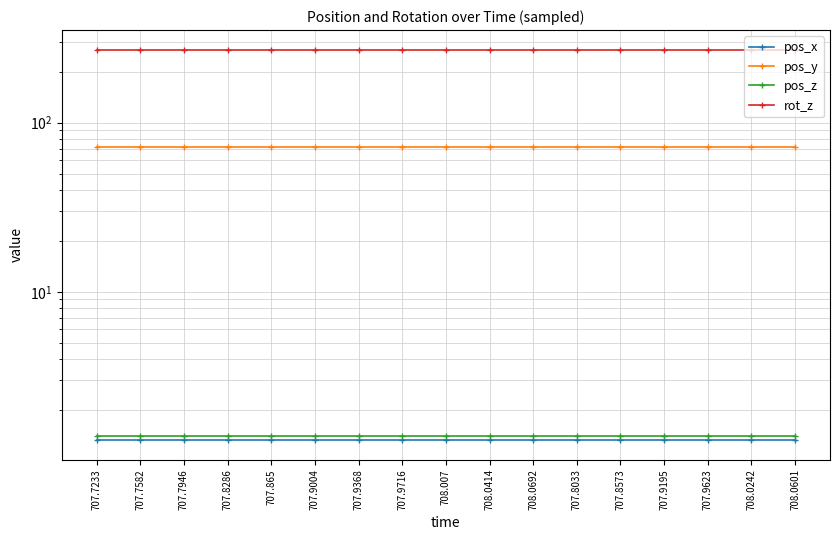

Reading left to right, what are all the values shown in this chart?

pos_x: 707.7233=1.3	707.7582=1.3	707.7946=1.3	707.8286=1.3	707.865=1.3	707.9004=1.3	707.9368=1.3	707.9716=1.3	708.007=1.3	708.0414=1.3	708.0692=1.3	707.8033=1.3	707.8573=1.3	707.9195=1.3	707.9623=1.3	708.0242=1.3	708.0601=1.3
pos_y: 707.7233=71.6	707.7582=71.6	707.7946=71.6	707.8286=71.6	707.865=71.6	707.9004=71.6	707.9368=71.6	707.9716=71.6	708.007=71.6	708.0414=71.6	708.0692=71.6	707.8033=71.6	707.8573=71.6	707.9195=71.6	707.9623=71.6	708.0242=71.6	708.0601=71.6
pos_z: 707.7233=1.4	707.7582=1.4	707.7946=1.4	707.8286=1.4	707.865=1.4	707.9004=1.4	707.9368=1.4	707.9716=1.4	708.007=1.4	708.0414=1.4	708.0692=1.4	707.8033=1.4	707.8573=1.4	707.9195=1.4	707.9623=1.4	708.0242=1.4	708.0601=1.4
rot_z: 707.7233=270.0	707.7582=270.0	707.7946=270.0	707.8286=270.0	707.865=270.0	707.9004=270.0	707.9368=270.0	707.9716=270.0	708.007=270.0	708.0414=270.0	708.0692=270.0	707.8033=270.0	707.8573=270.0	707.9195=270.0	707.9623=270.0	708.0242=270.0	708.0601=270.0